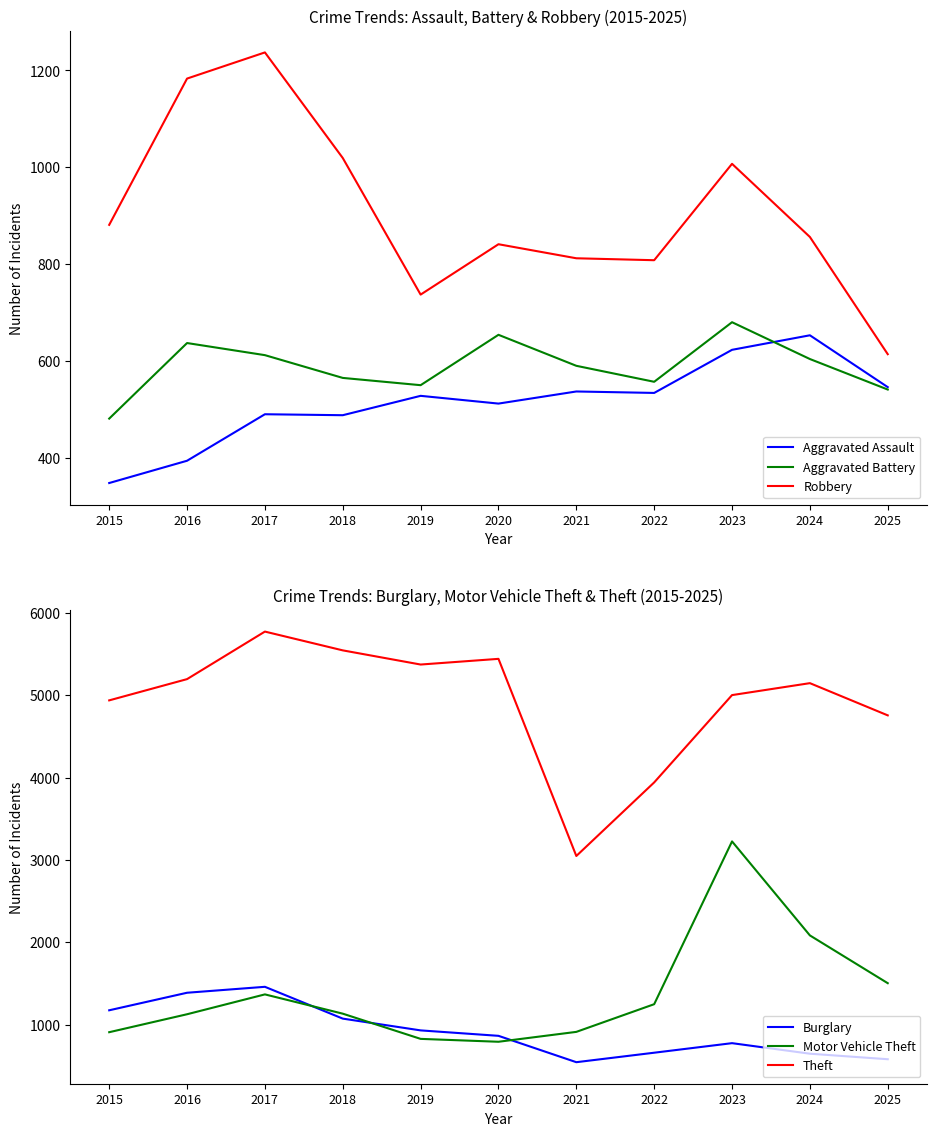

At how many categories does at least one series exceed 1973?

11